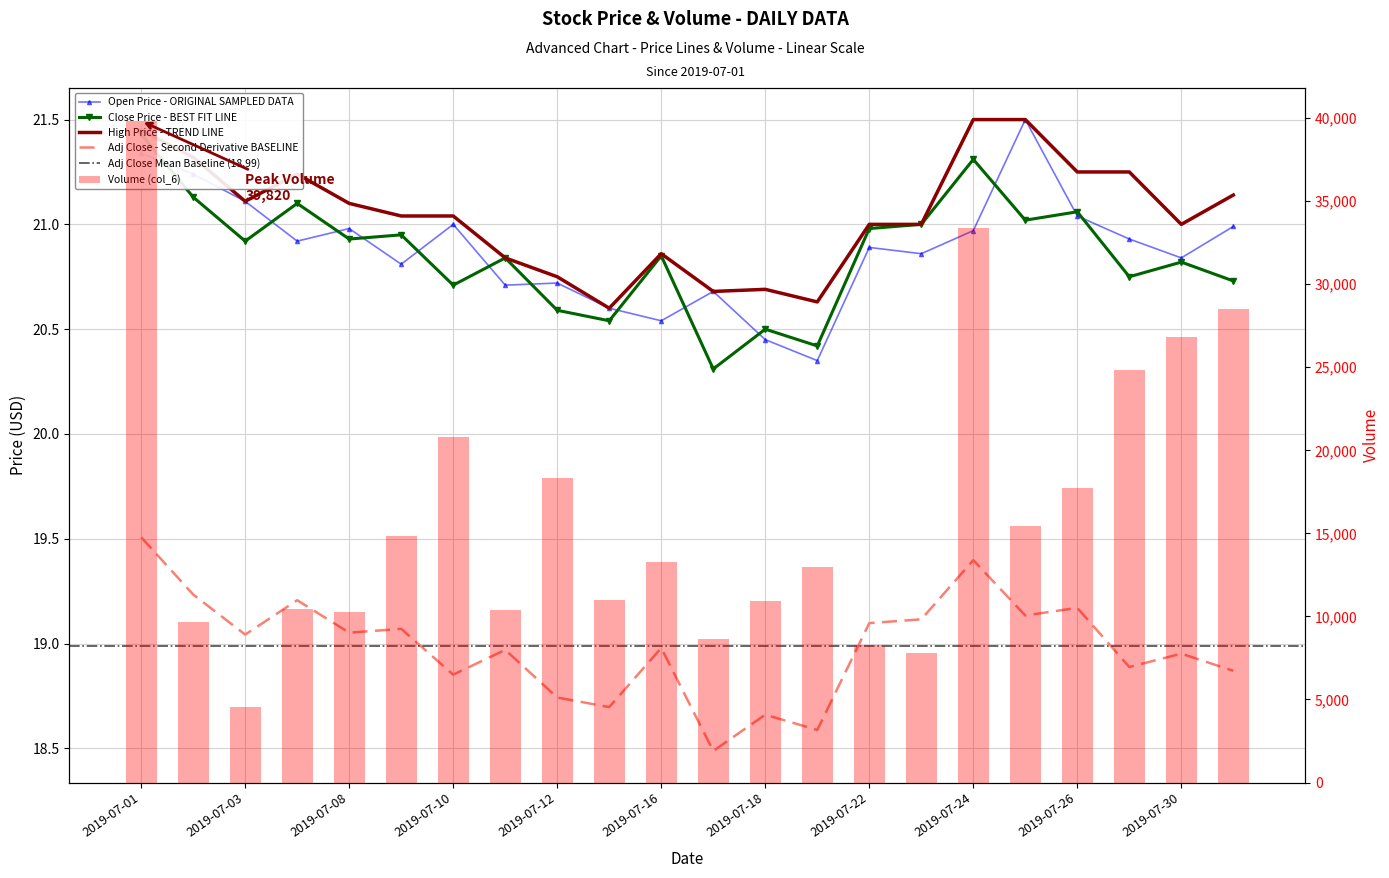

List the labels in order of Open (col_2) value, smallest first.

2019-07-19, 2019-07-18, 2019-07-16, 2019-07-15, 2019-07-17, 2019-07-11, 2019-07-12, 2019-07-09, 2019-07-30, 2019-07-23, 2019-07-22, 2019-07-05, 2019-07-29, 2019-07-24, 2019-07-08, 2019-07-31, 2019-07-10, 2019-07-26, 2019-07-03, 2019-07-02, 2019-07-01, 2019-07-25